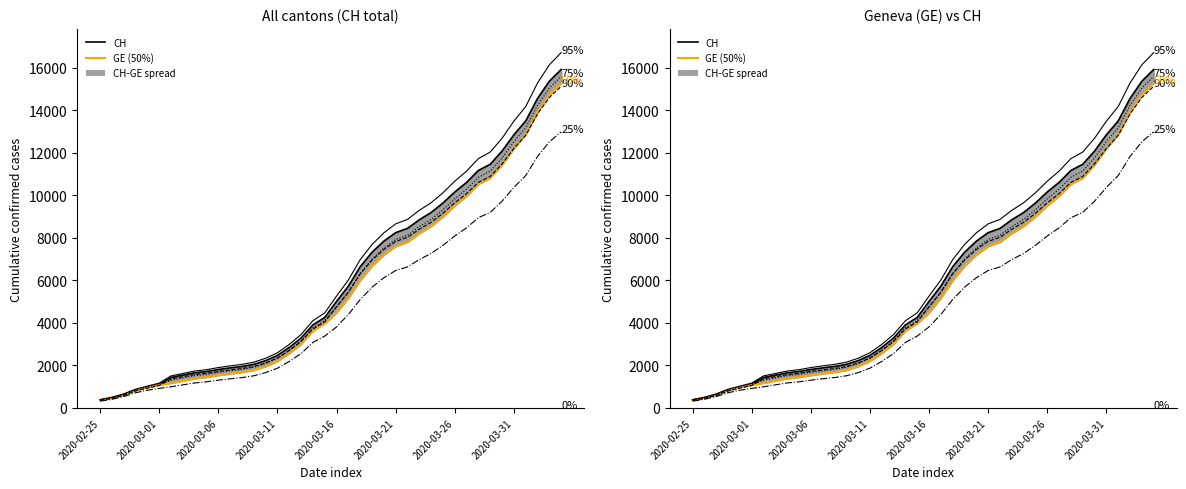

What is the difference between the highest and lowest values at 31?

2668.3